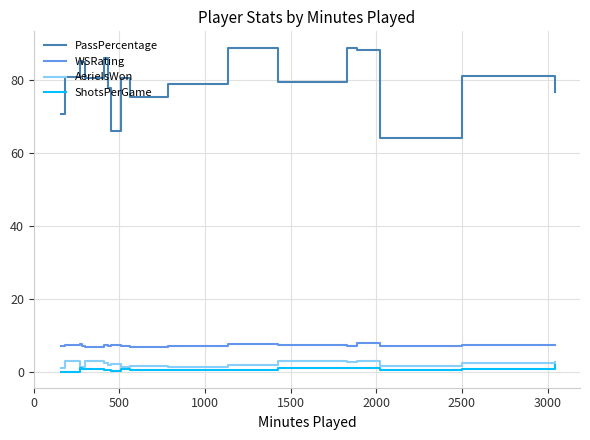

True or false: AerielsWon and PassPercentage intersect in this chart.

False